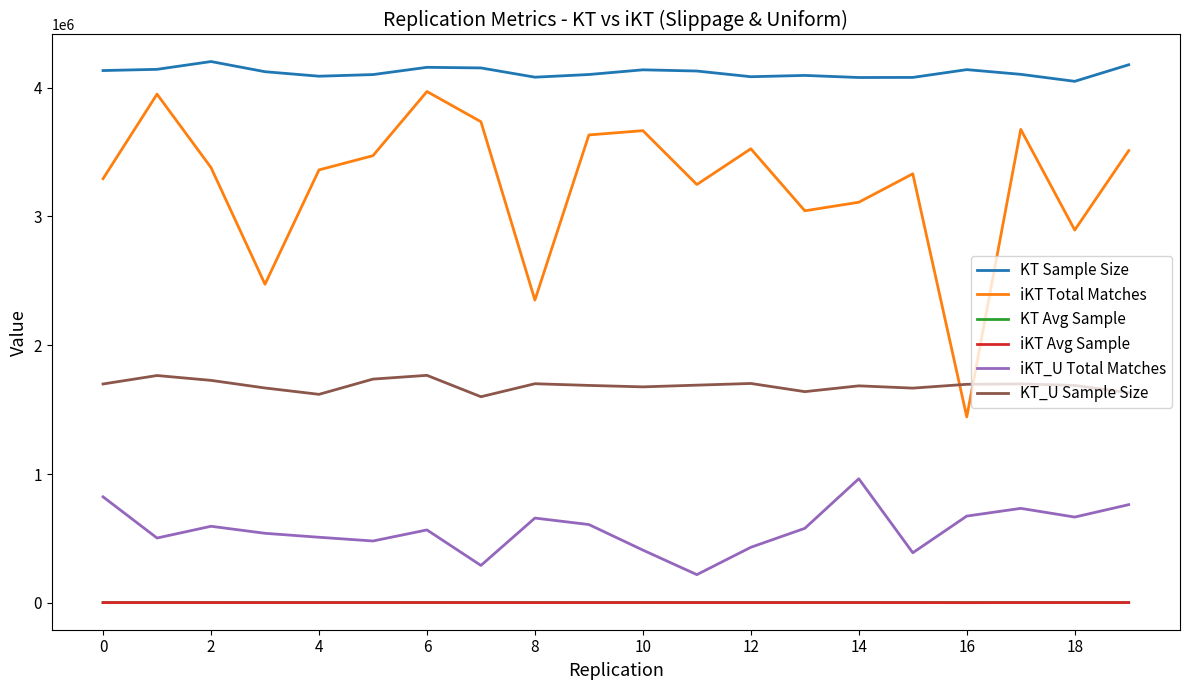

True or false: KT_U Sample Size and KT Avg Sample intersect in this chart.

False